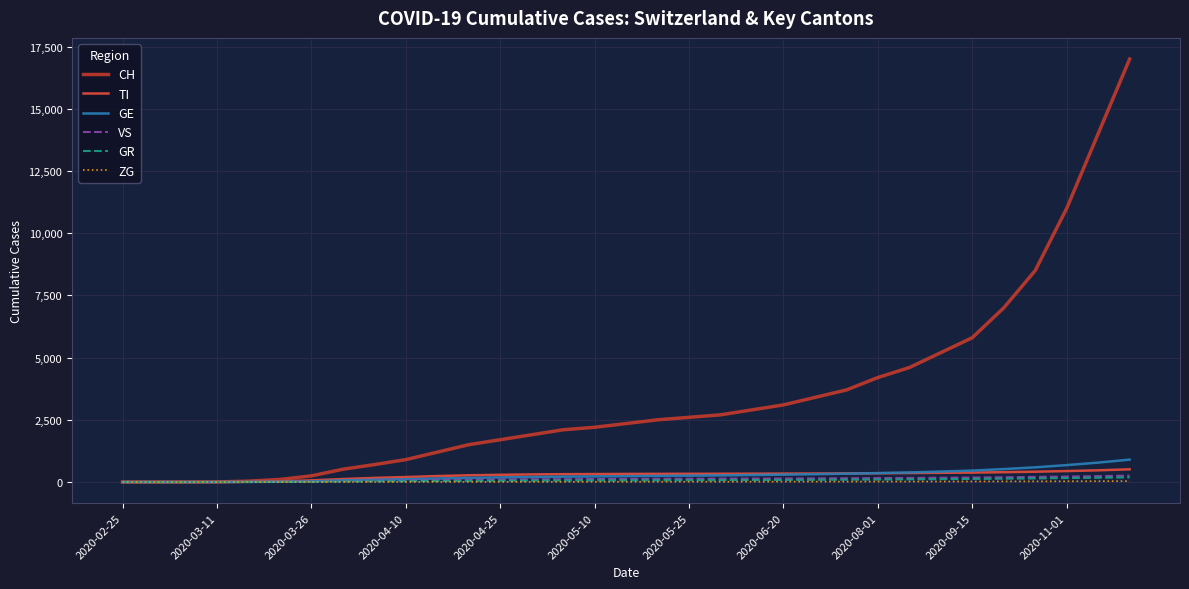

Which series has the widest spread of values?

CH